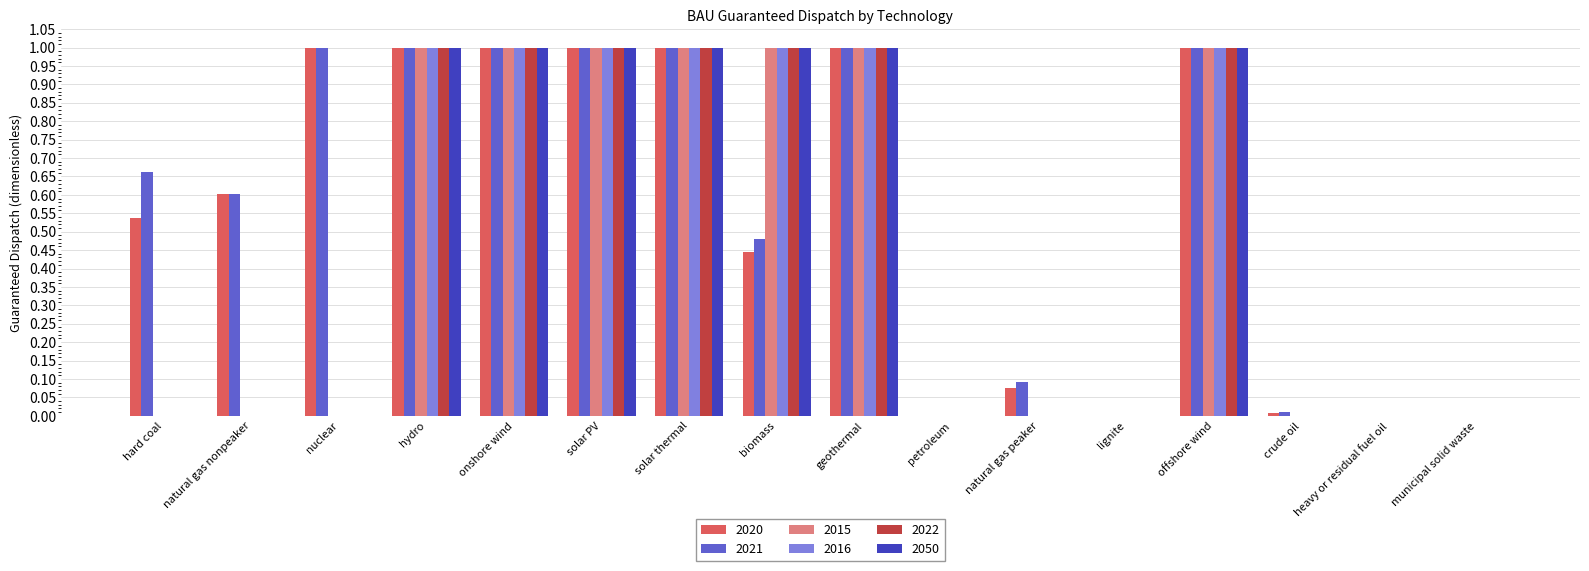

Which series has the largest total across all categories?

2021